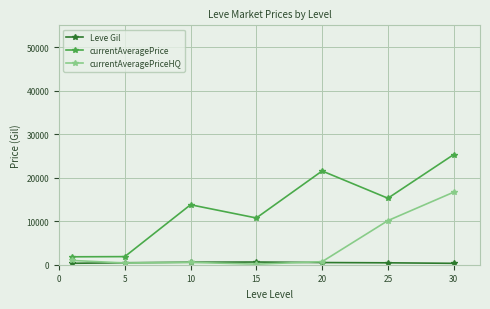

True or false: Leve Gil and currentAveragePriceHQ cross at least once.

True